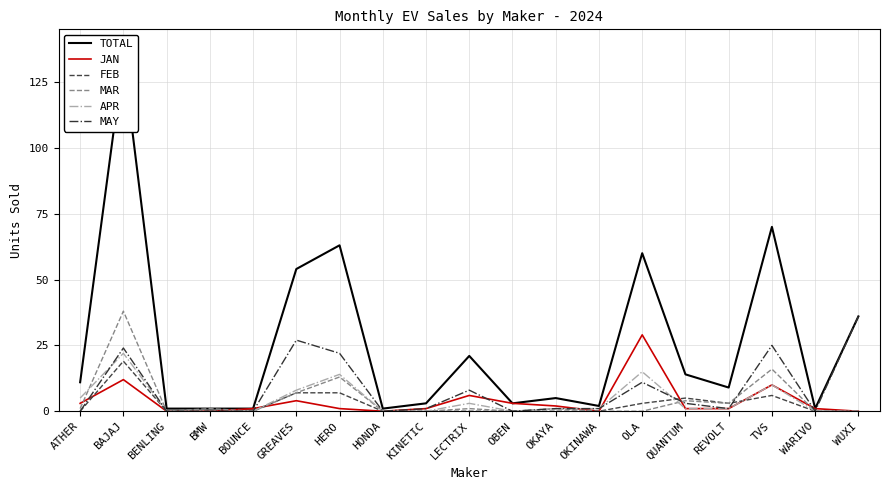

In APR, how many points are lower than both neighbors (excluding endpoints)?

1